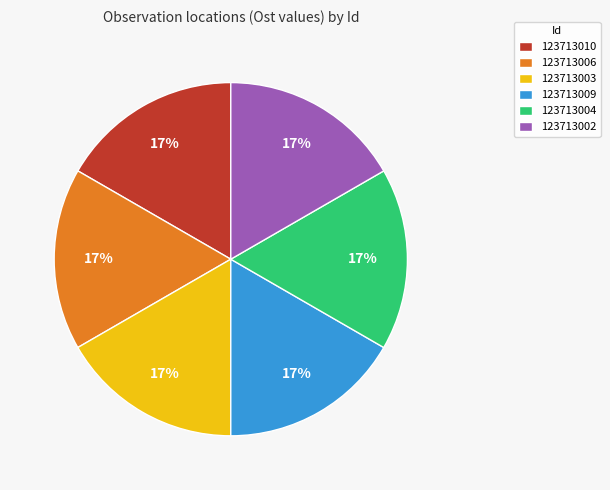

How many slices are in this pie chart?

6